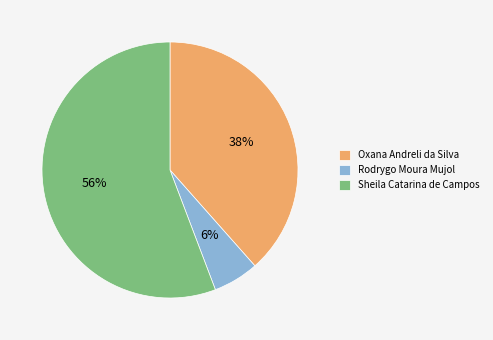

To the nearest percent, what percentage of the pie is Sheila Catarina de Campos?

56%